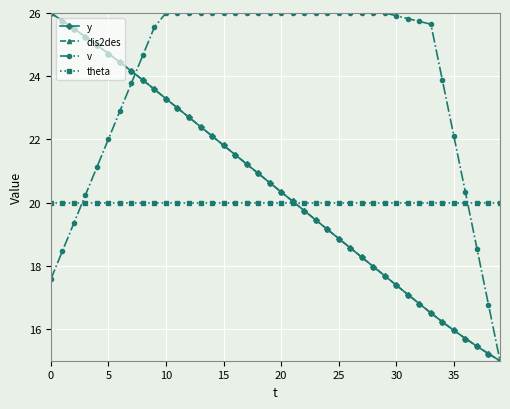

How many data points in dis2des are less than 20?

18